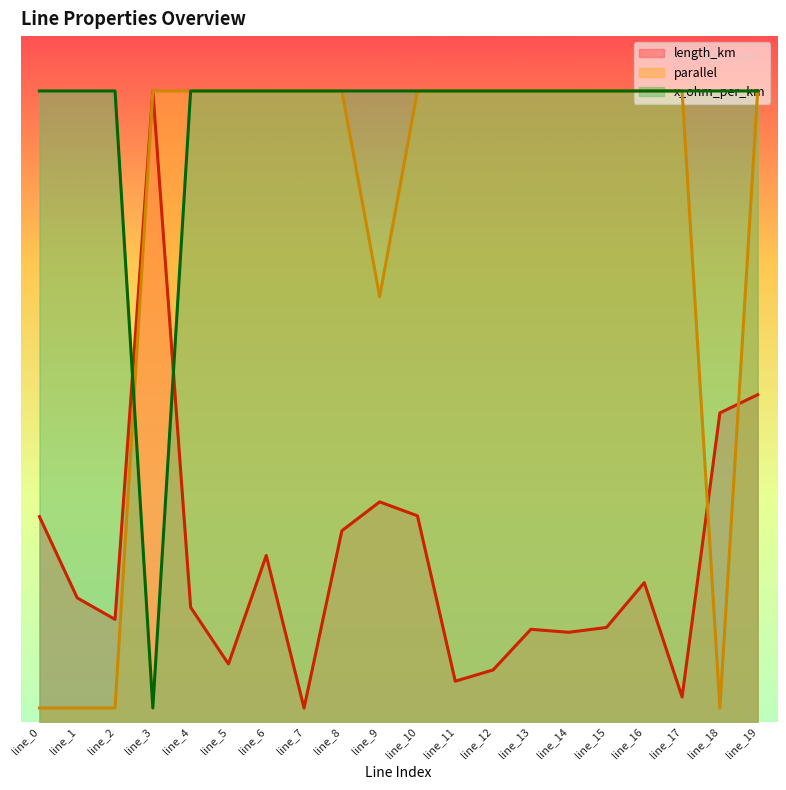

What is the spread (max minus min) of values at line_8?

3.2